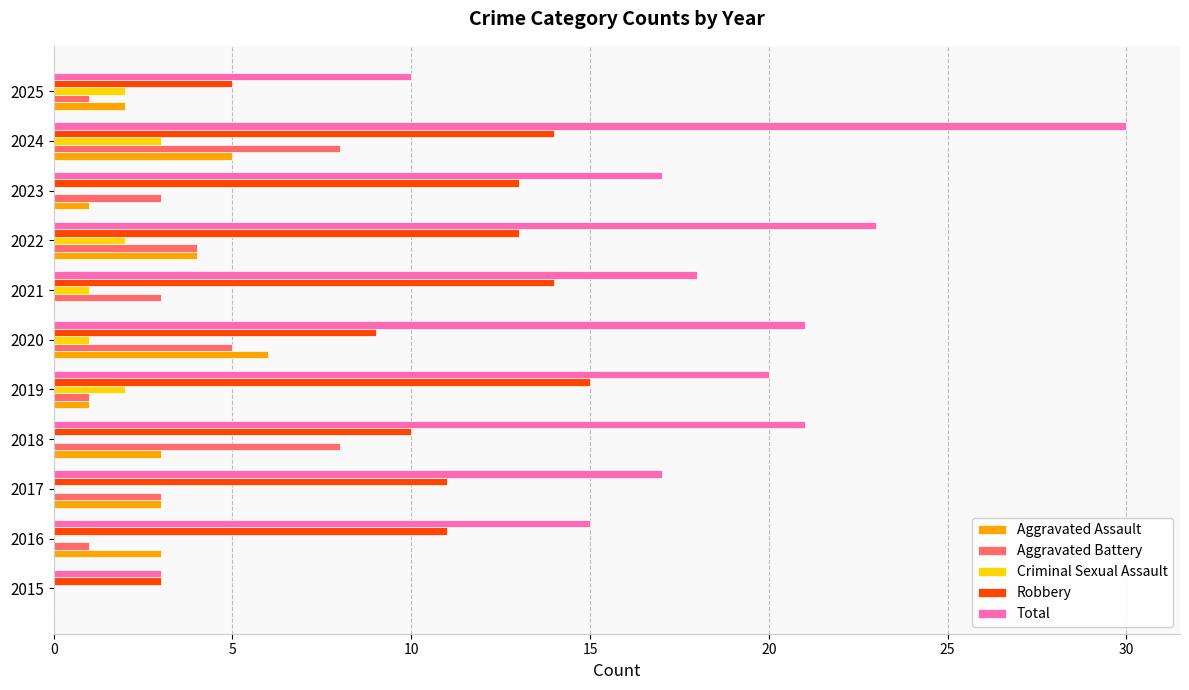

What is the sum of the Criminal Sexual Assault values at 2024 and 2017?

3